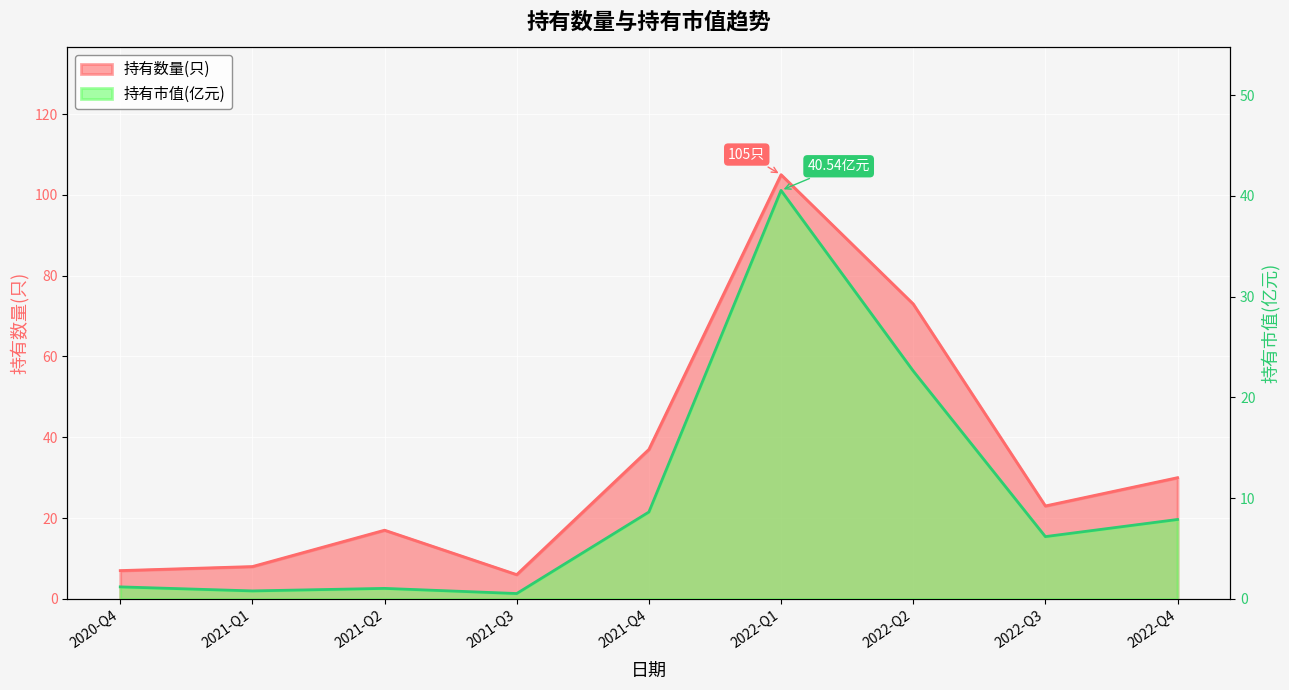

Is it true that 持有市值(亿元) equals 0.5 at 2020-Q4?

False